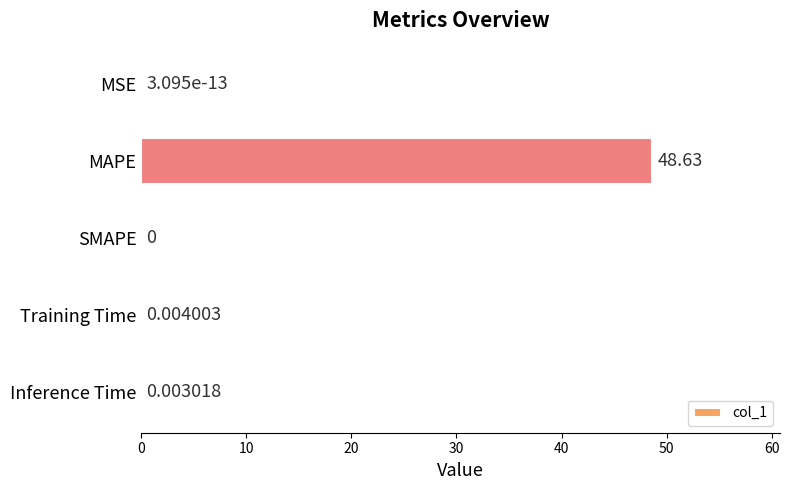

Does the chart contain stacked bars?

No